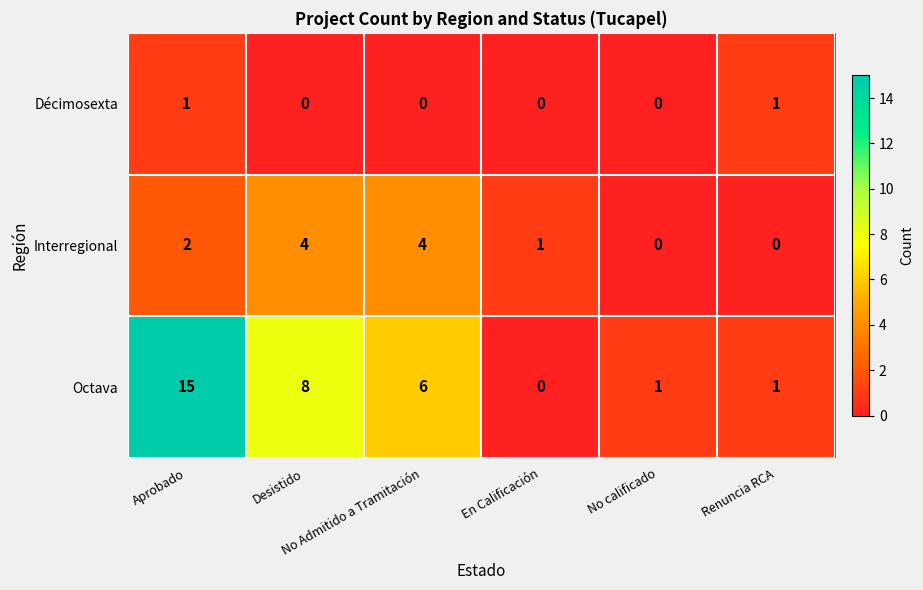

Rank the series by their maximum value, from lowest to highest.

Décimosexta, Interregional, Octava